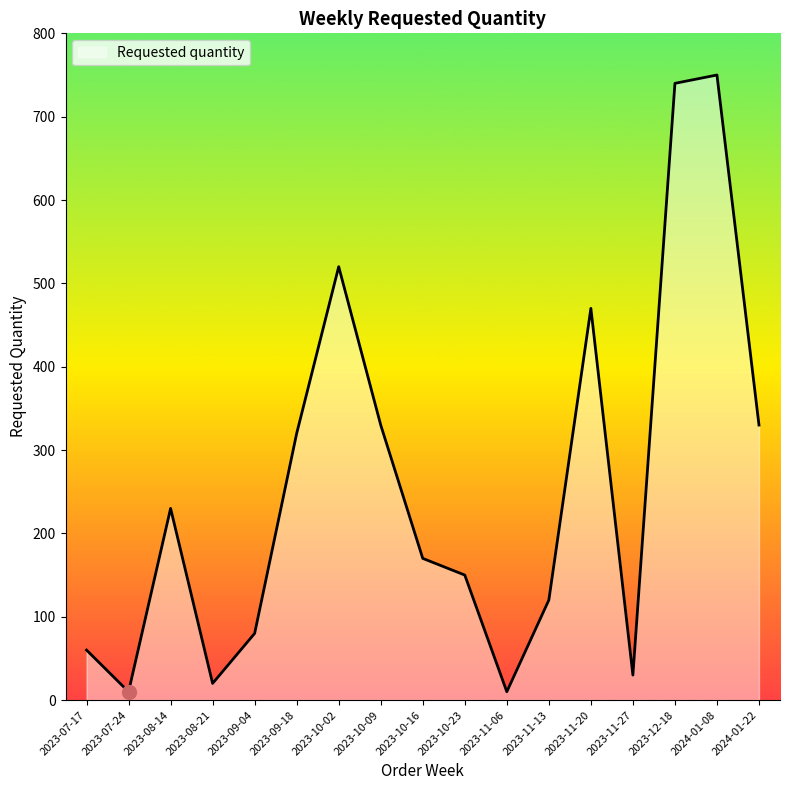

Is it true that the value at 2023-10-02 is 520?

True